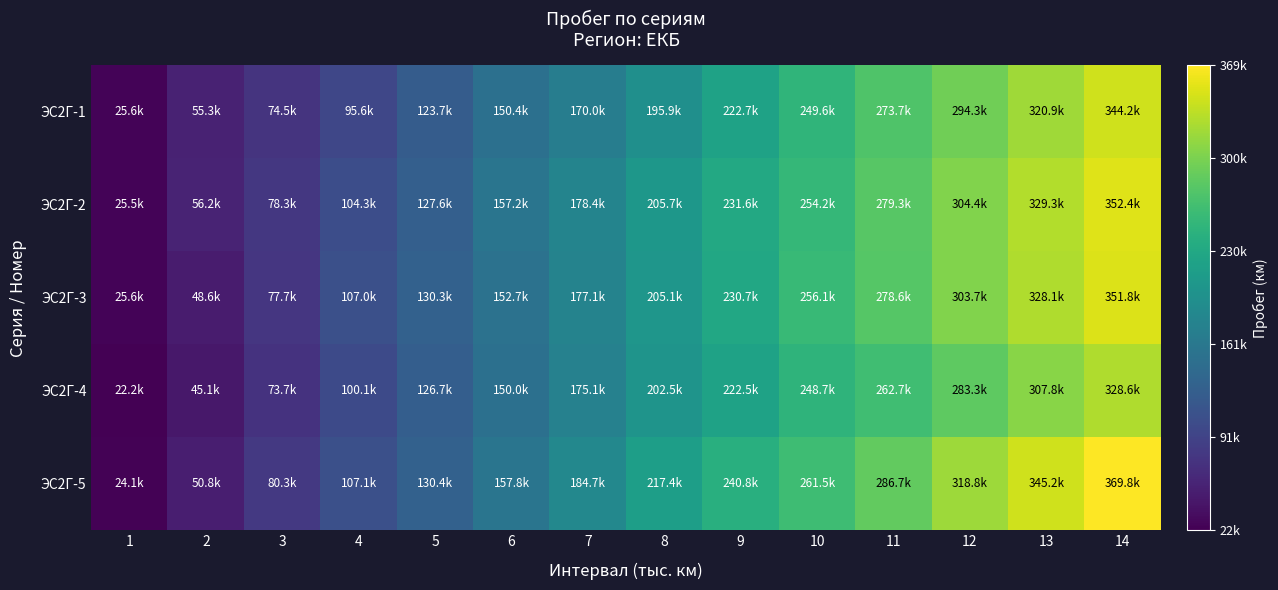

At how many categories does at least one series exceed 23136?

14